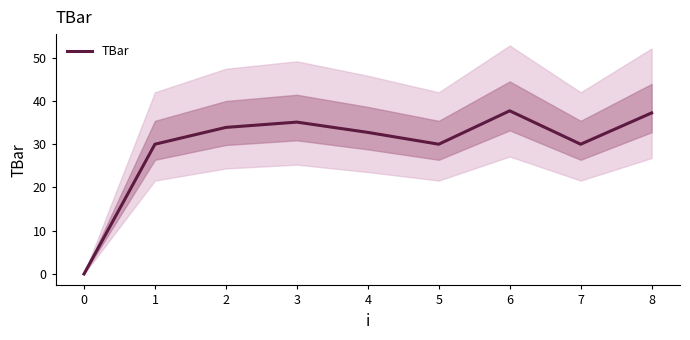

The TBar series shows 17.6 at 4. True or false?

False